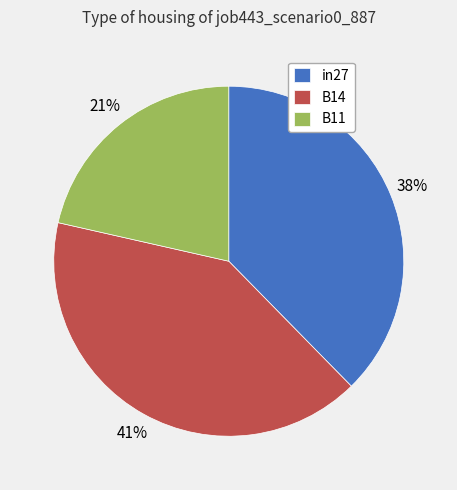

To the nearest percent, what is the average slice percentage?

33%